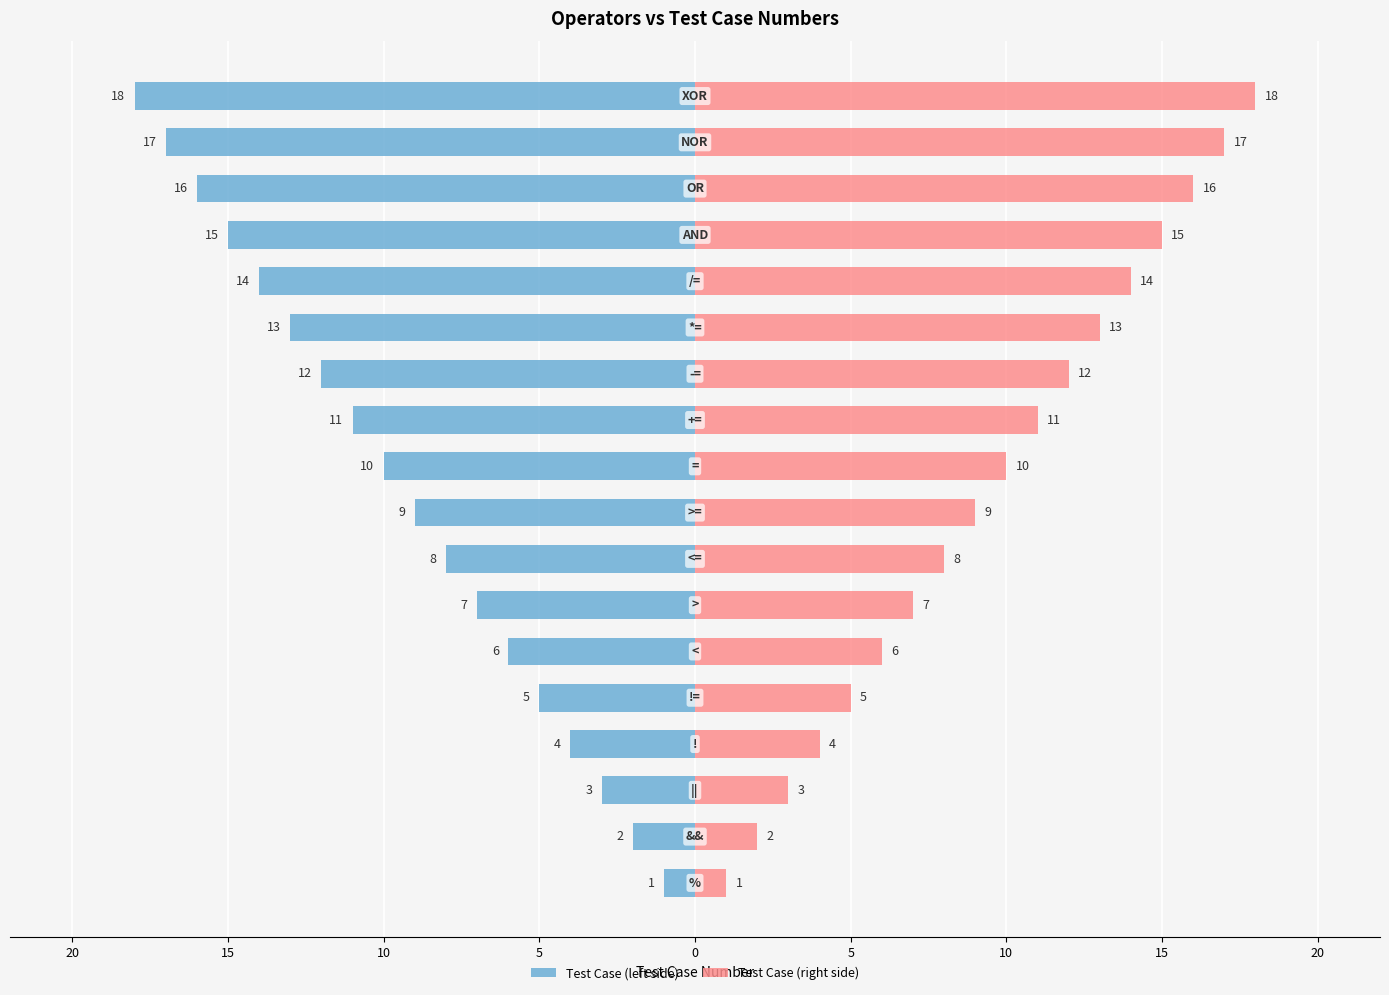

The Test Case (left) series shows 5 at 13. True or false?

False